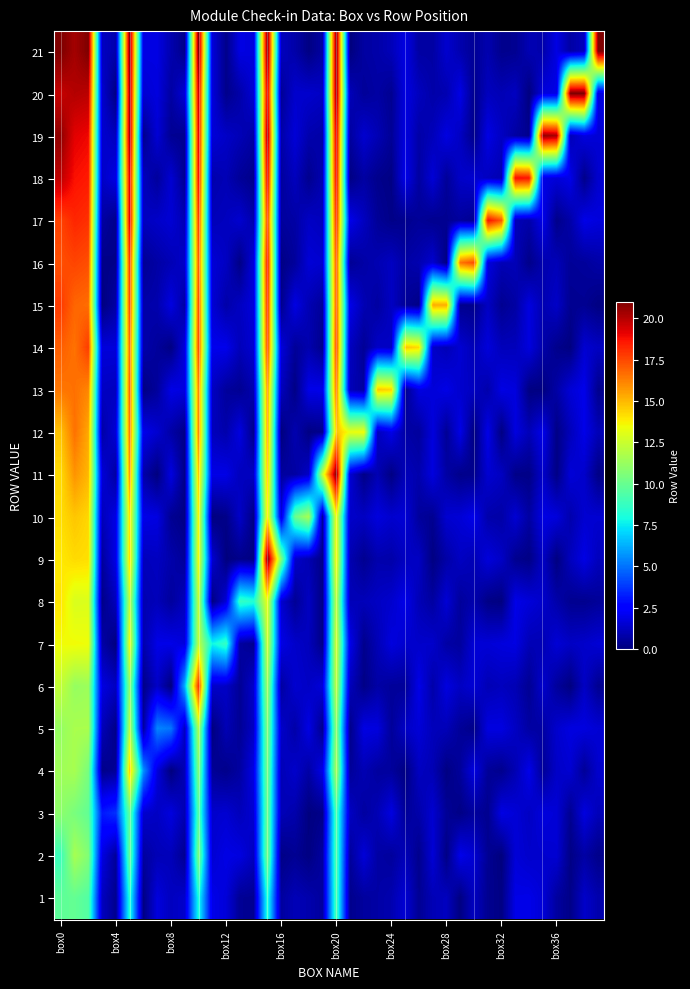

How many data points does each series have?

40